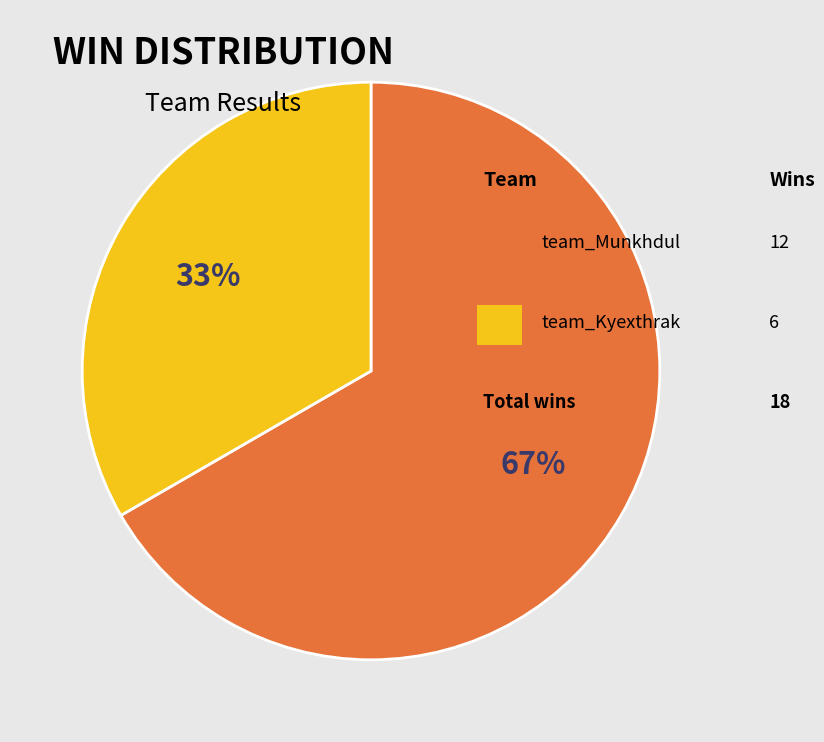

To the nearest percent, what is the average slice percentage?

50%